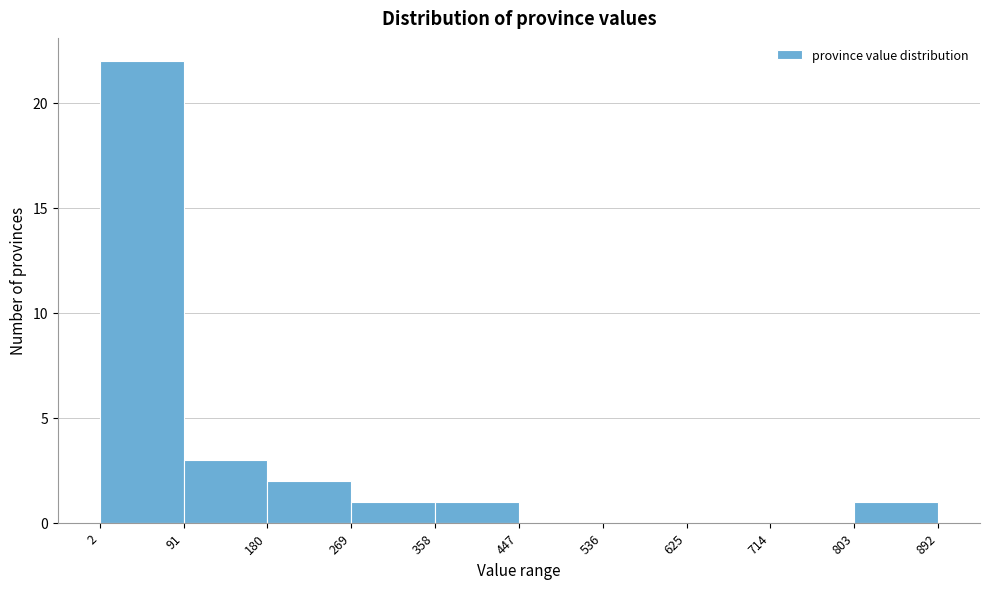

Reading left to right, list every bar in this chart as the range it spans on the x-axis followed by its height. The values are not printed on the chart, so give them approximately, as read against the axis.

2 to 91: 22
91 to 180: 3
180 to 269: 2
269 to 358: 1
358 to 447: 1
447 to 536: 0
536 to 625: 0
625 to 714: 0
714 to 803: 0
803 to 892: 1